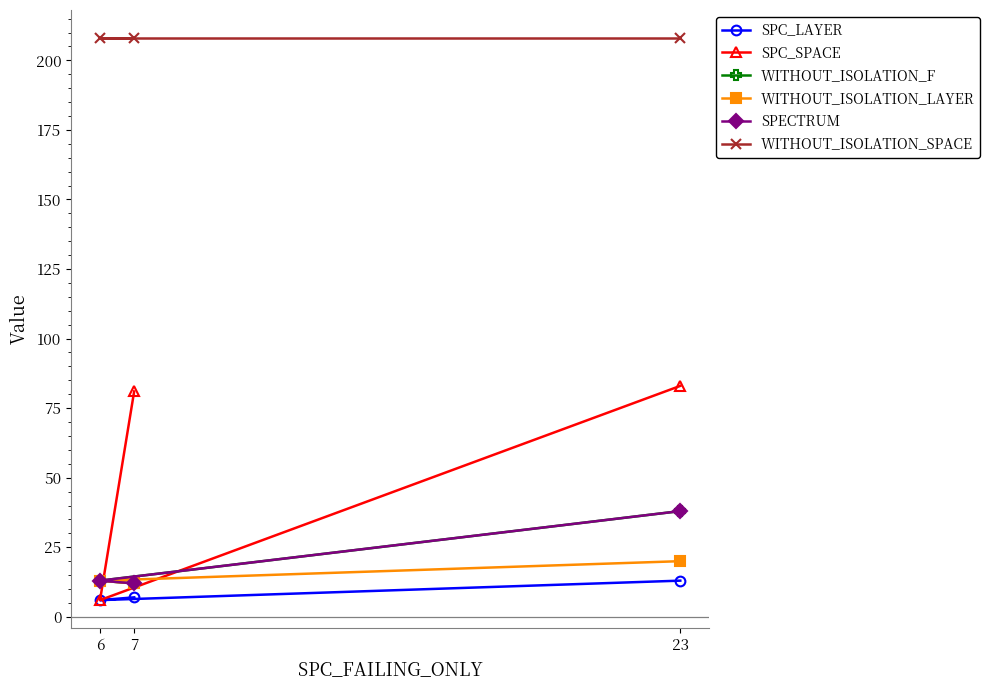

How many data points does each series have?

3